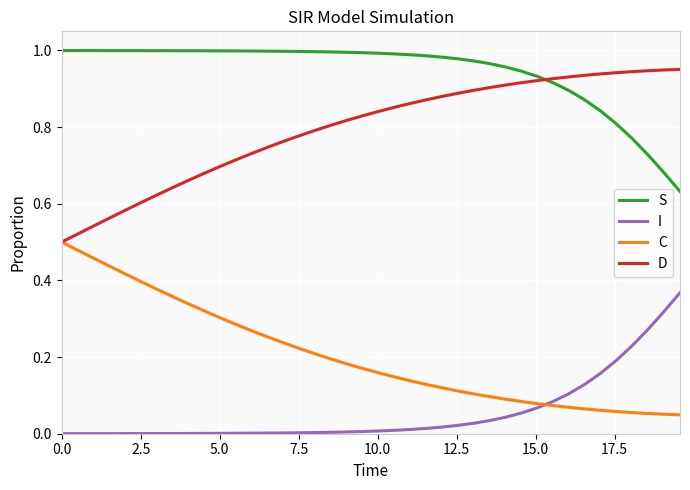

List the series in order of their overall mean, highest first.

S, D, C, I